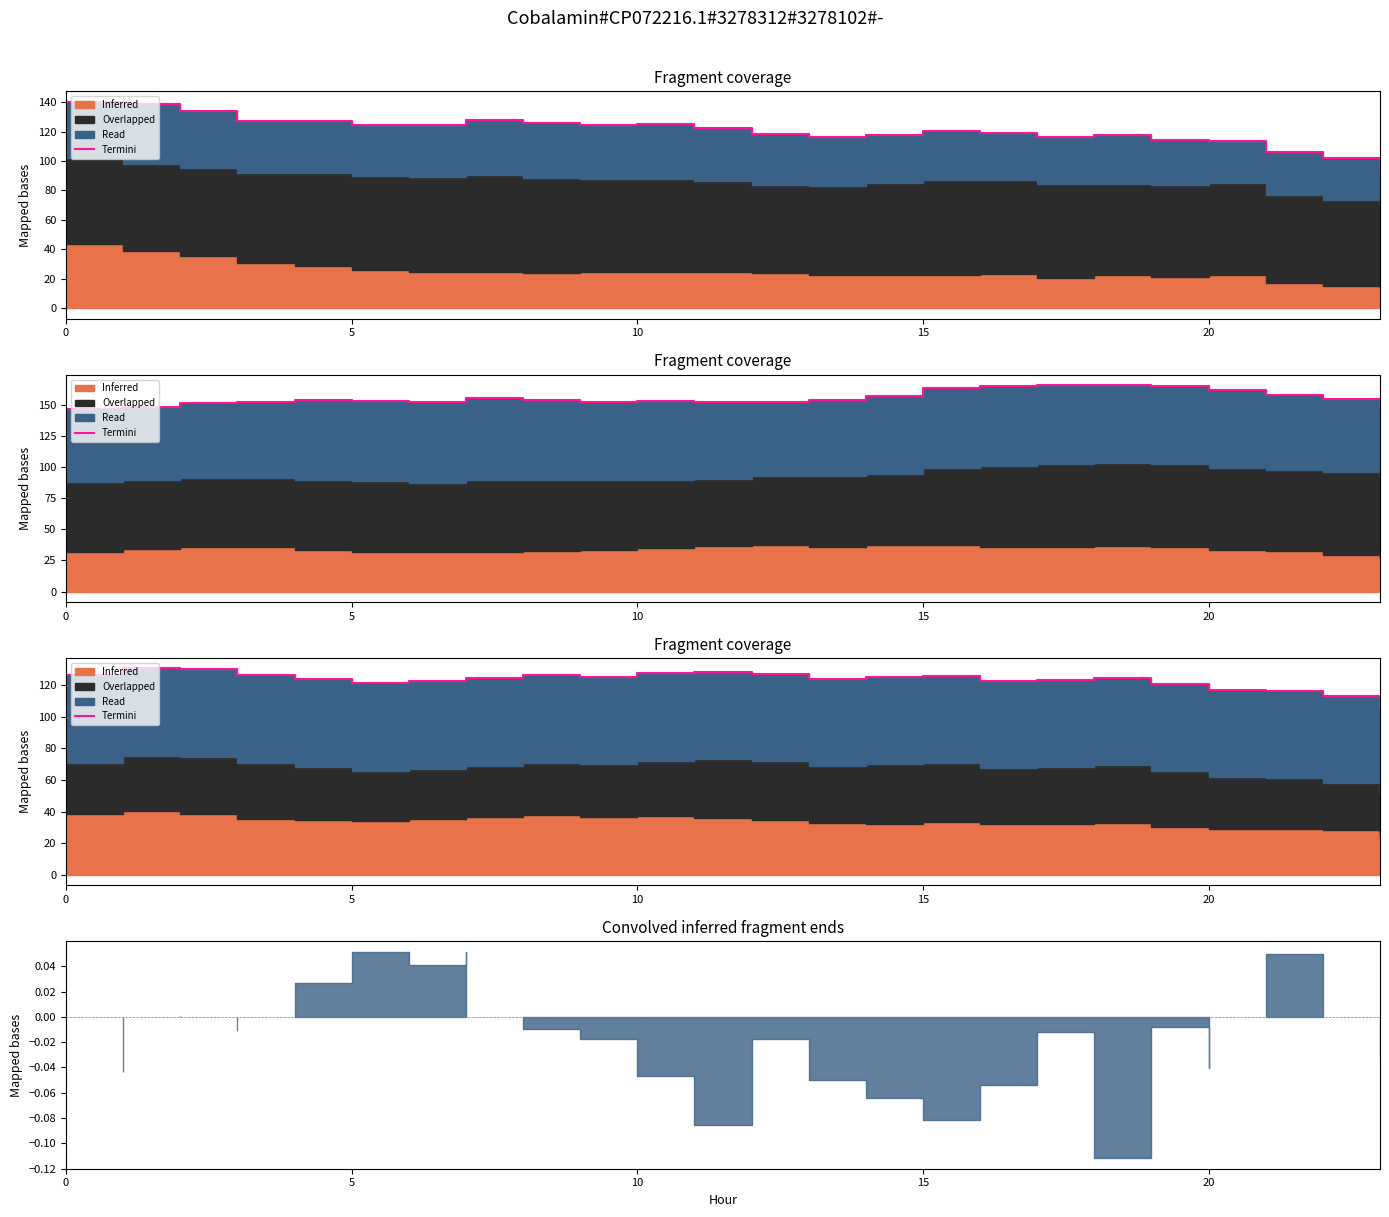

True or false: the data shows 127.1 at 12.

True